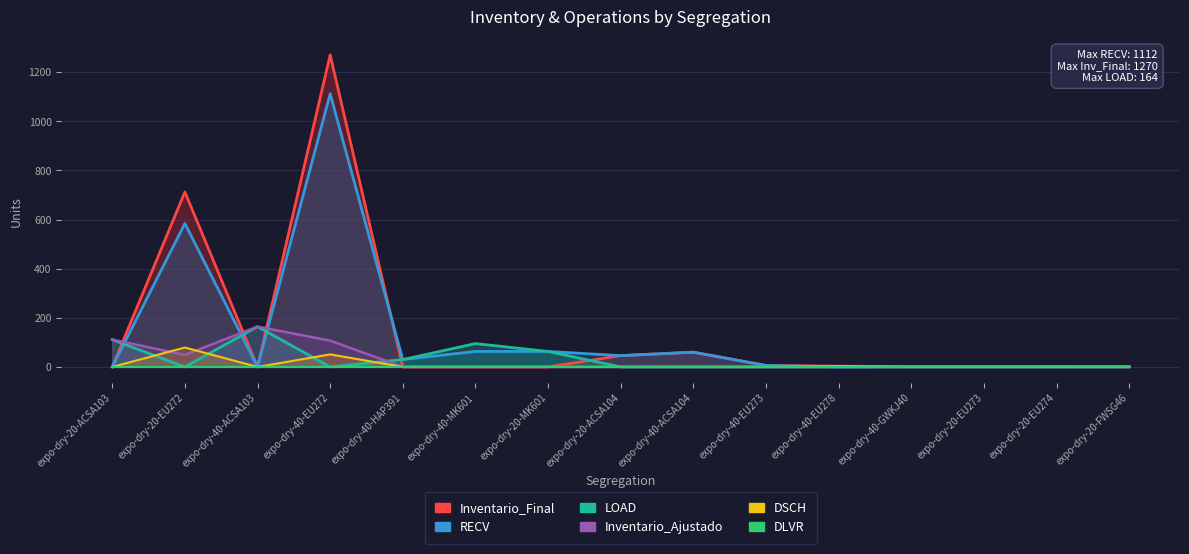

Is it true that Inventario_Ajustado equals 49 at expo-dry-20-EU272?

True